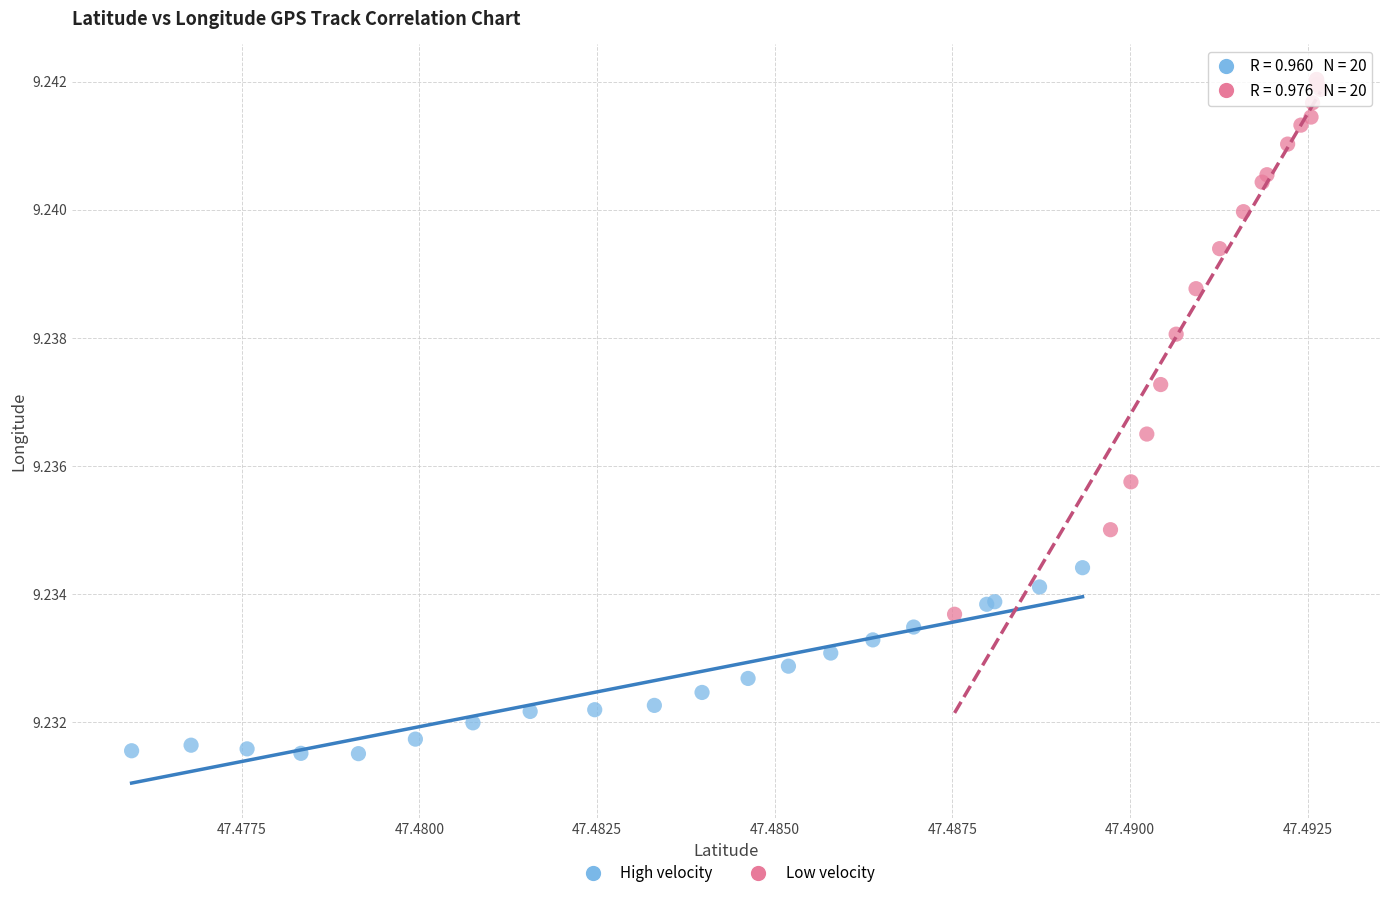

Which series reaches the minimum Y coordinate?

High velocity